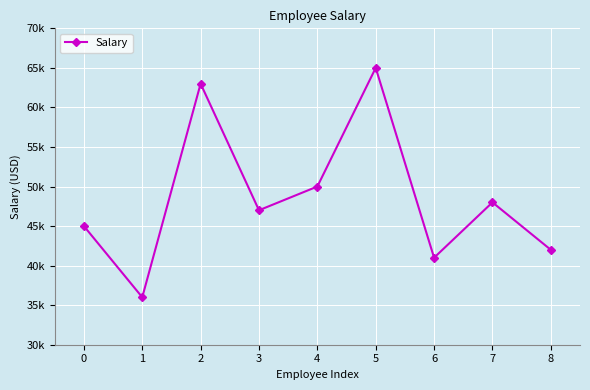

What is the change in value from 3 to 7?

+1000